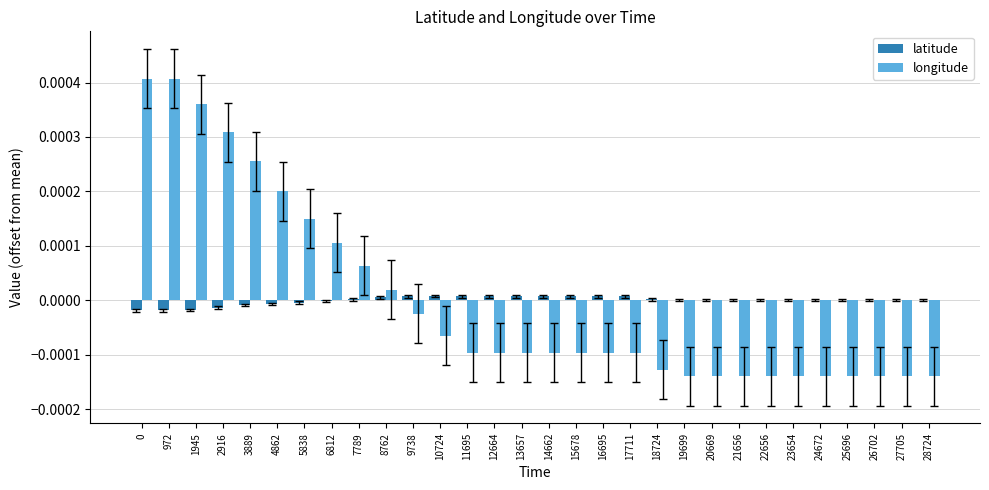

What are all the series names shown in the legend?

latitude, longitude